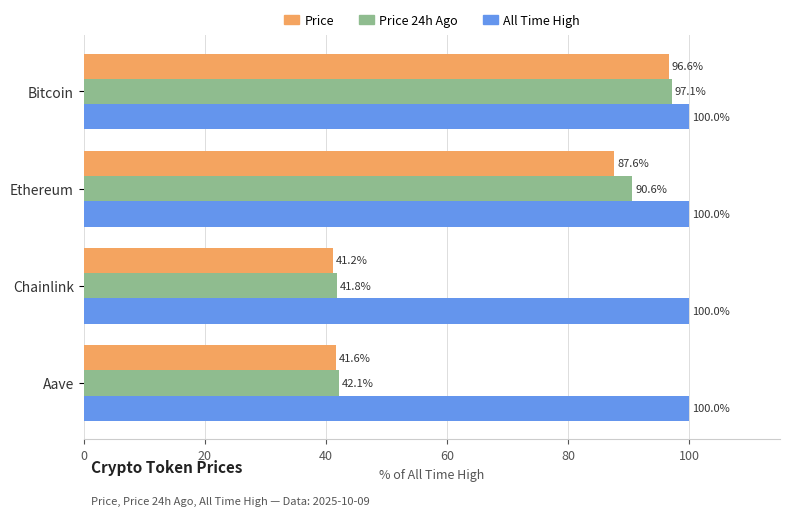

What is the spread (max minus min) of values at Chainlink?

58.8